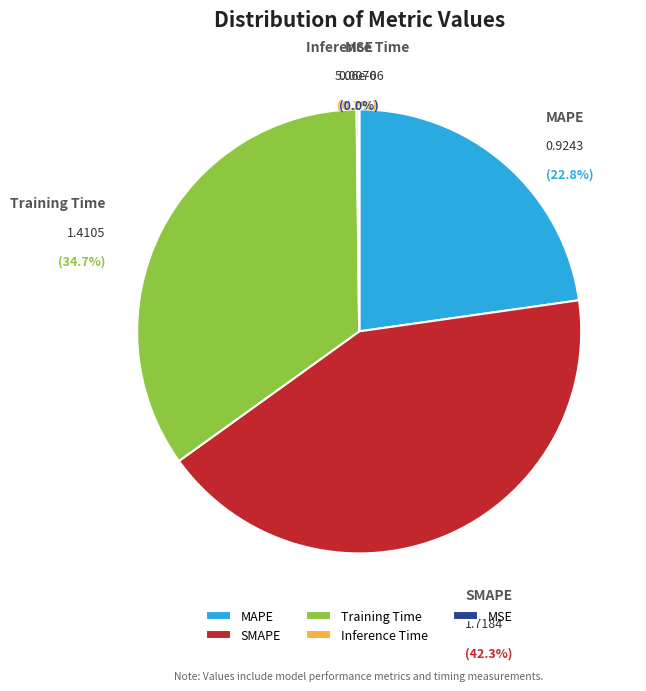

To the nearest percent, what is the average slice percentage?

20%